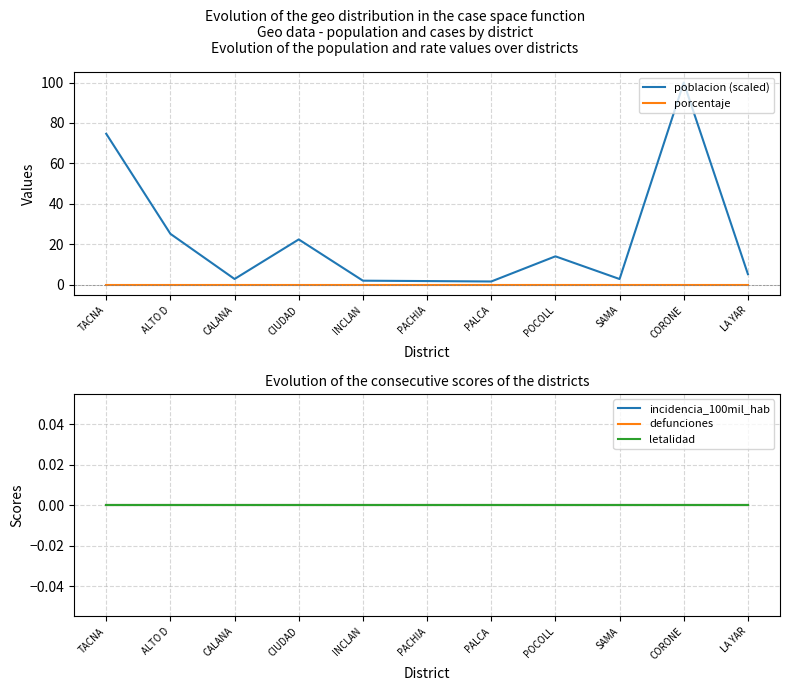

What are all the series names shown in the legend?

poblacion (scaled), porcentaje, incidencia_100mil_hab, defunciones, letalidad